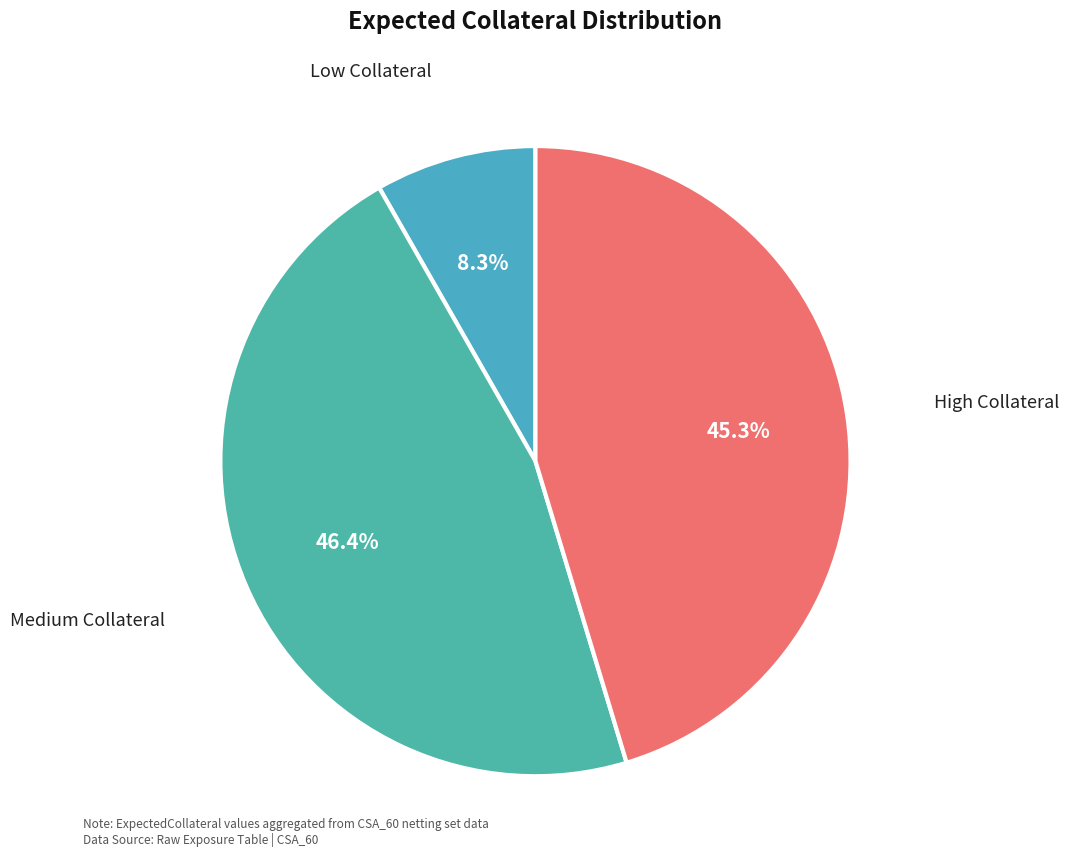

To the nearest percent, what is the difference between the largest and smallest slice percentages?

38%